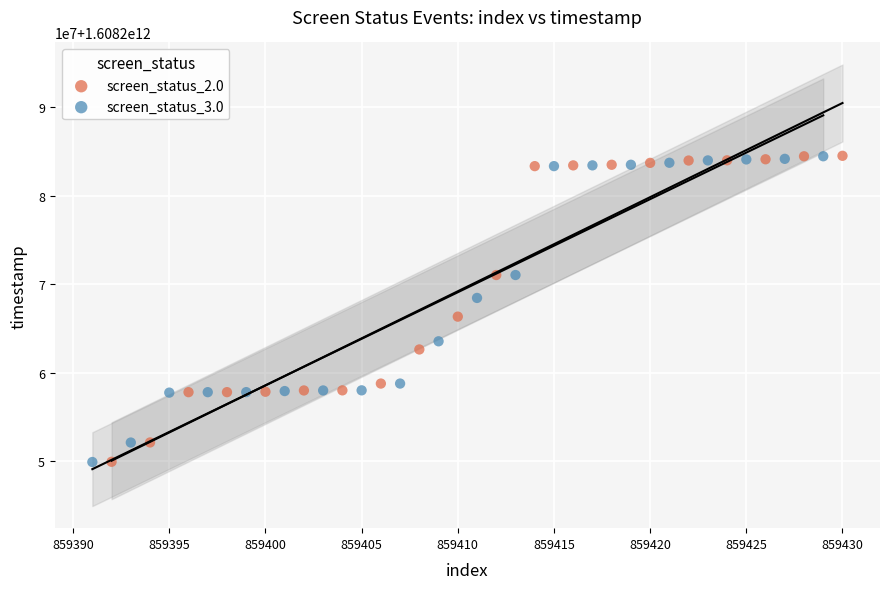

What are all the series names shown in the legend?

screen_status_2.0, screen_status_3.0